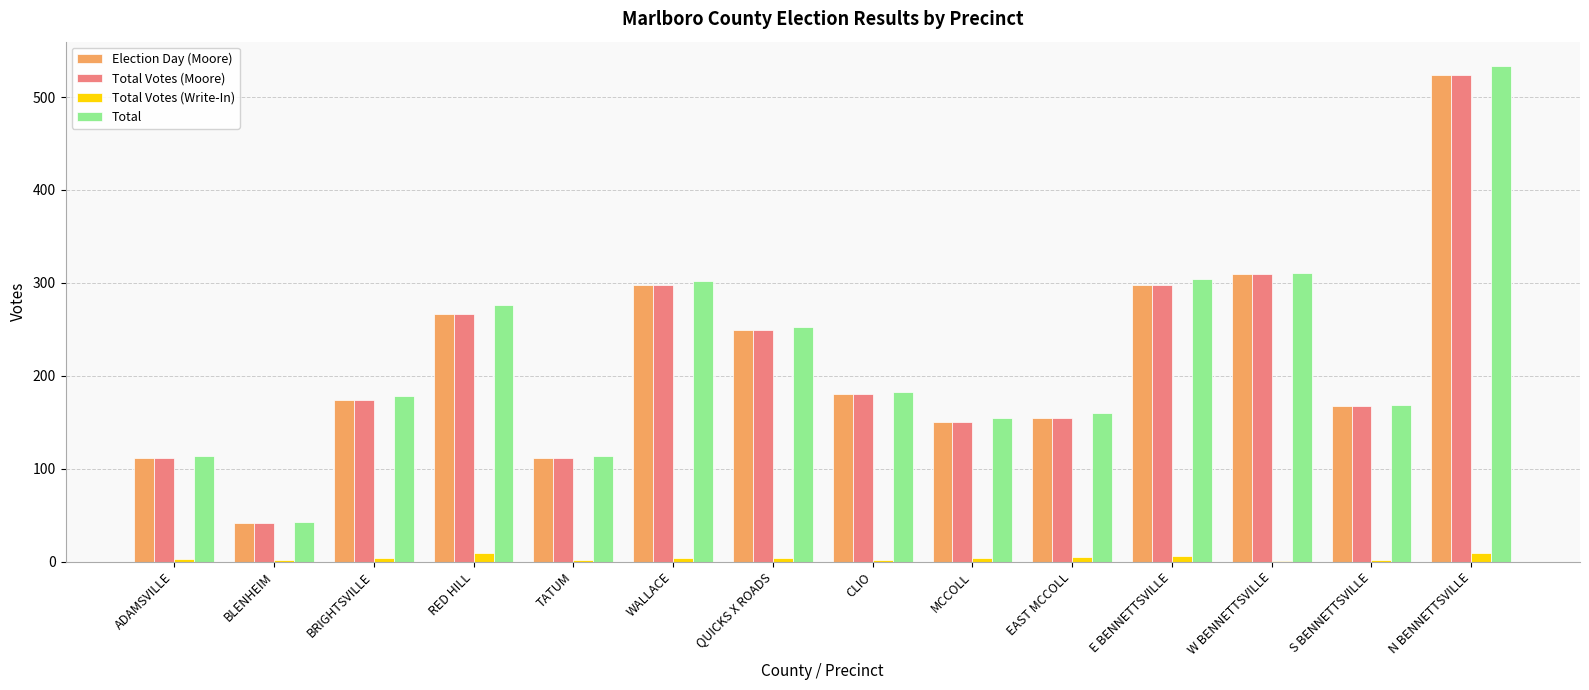

How many series are shown in this chart?

4